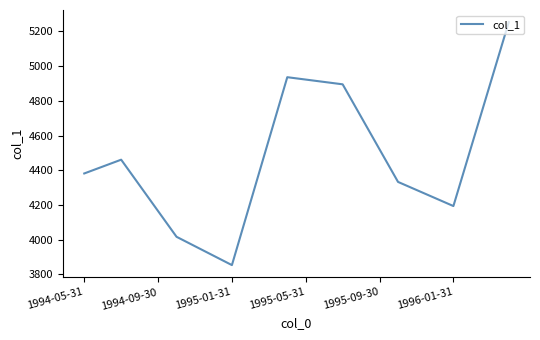

How many distinct data groups are displayed?

1